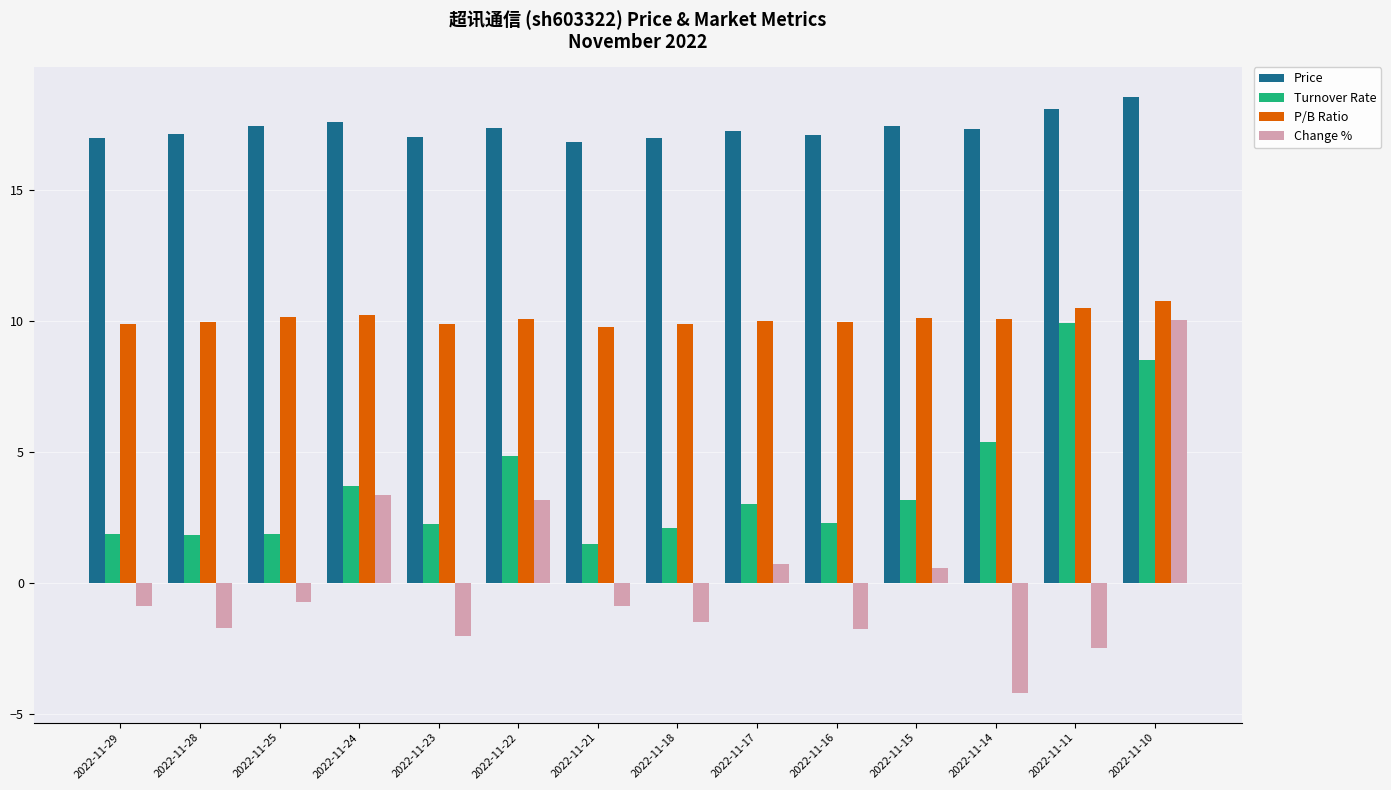

What is the approximate value of P/B Ratio at 2022-11-11?

10.5